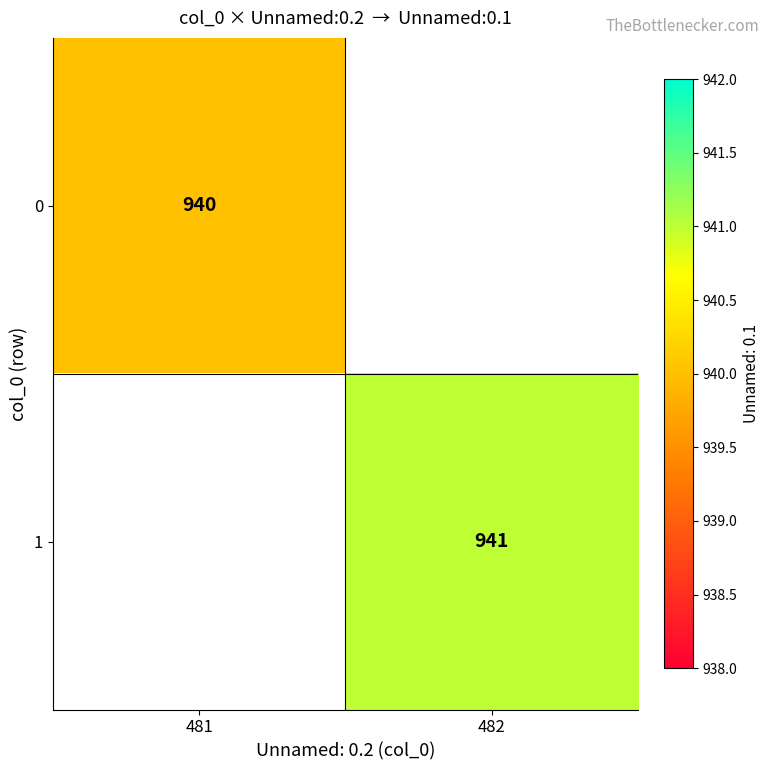

Is it true that 0 equals 1567 at 481?

False